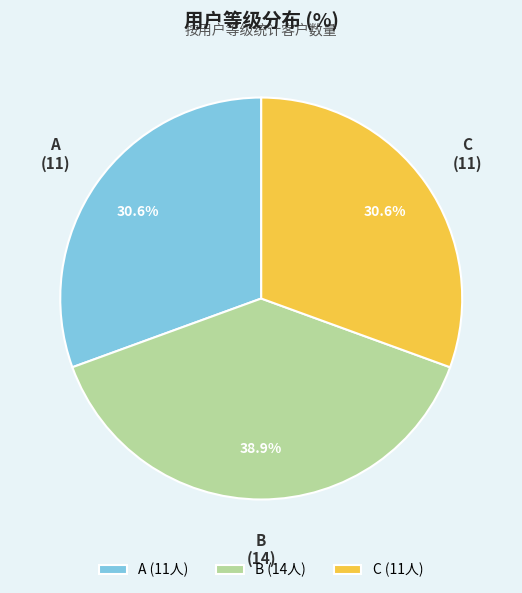

Does any single category account for the majority?

No